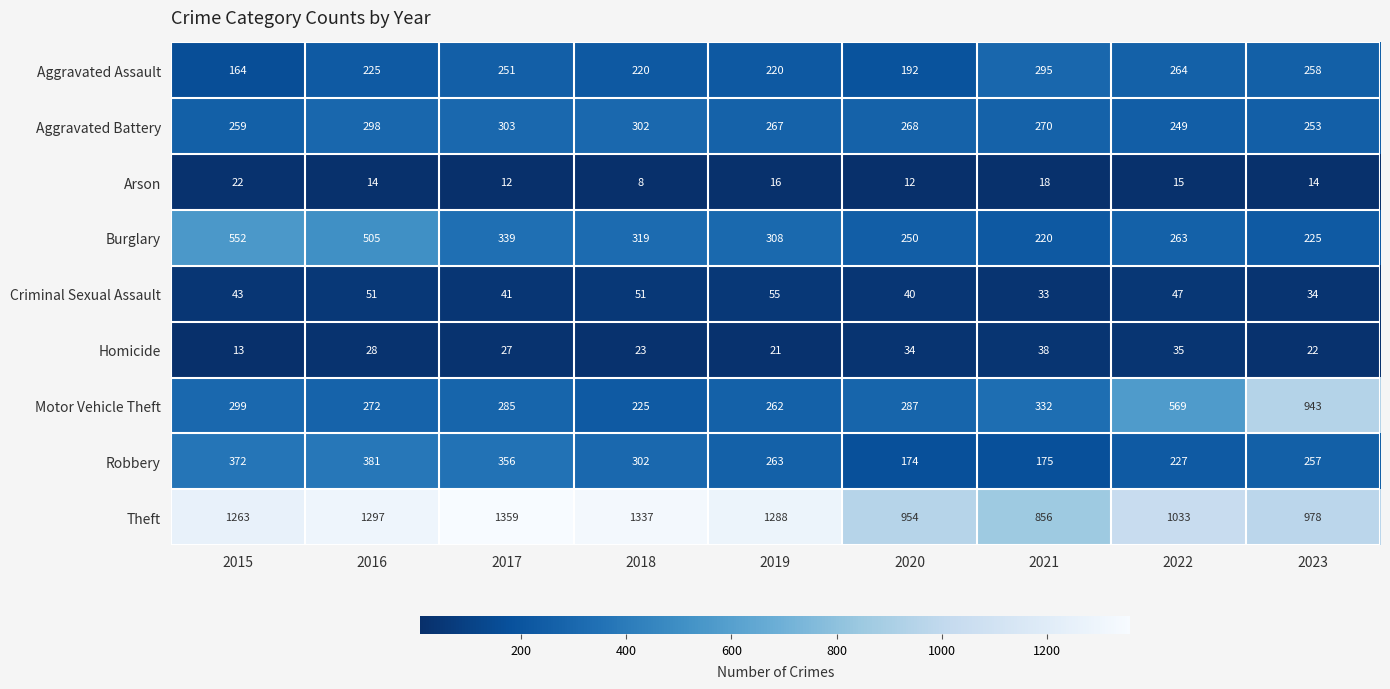

What is the difference between the highest and lowest values at 2022?

1018